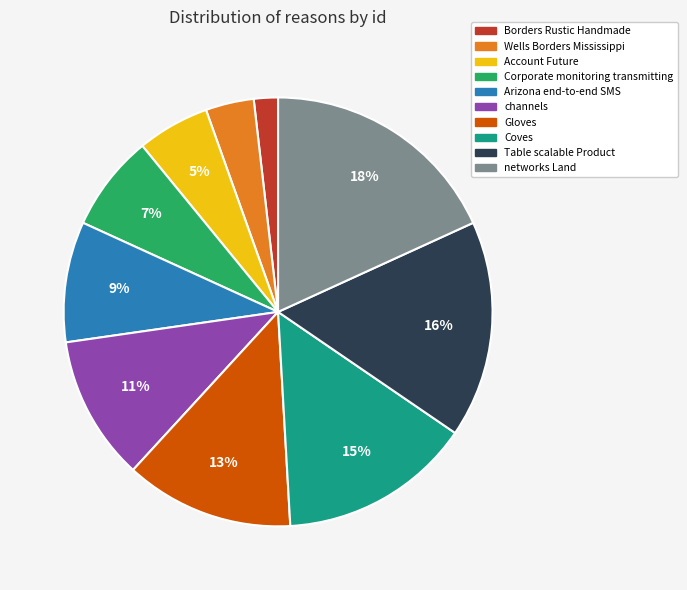

Does Account Future represent more than half of the total?

No